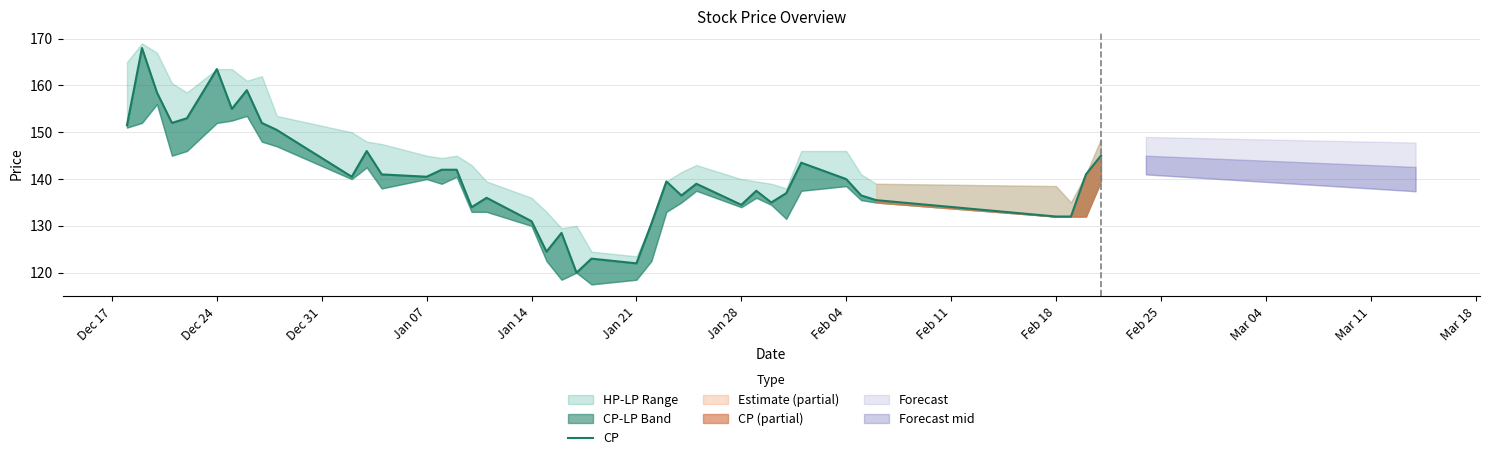

Count the number of values greater than 140.

19